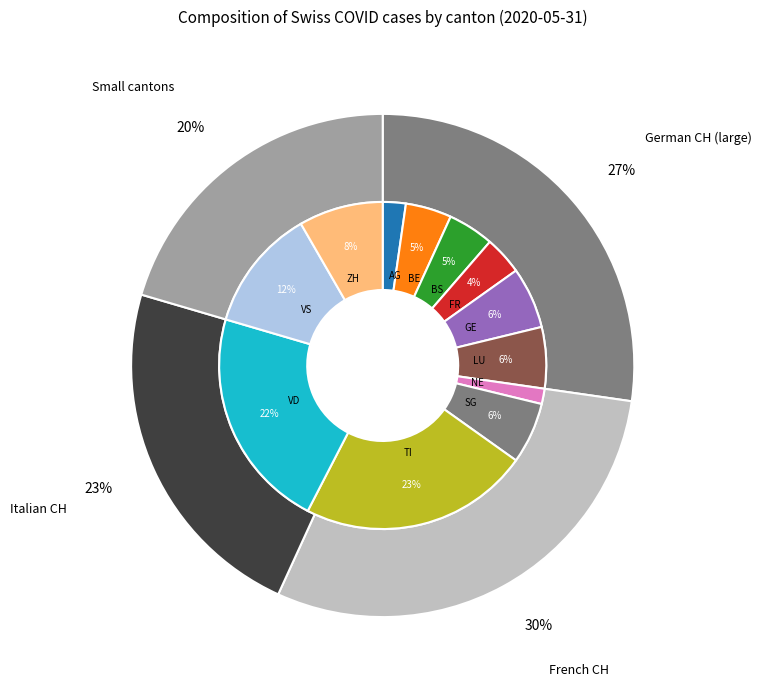

What is the total percentage of TI and BS?

27.3%